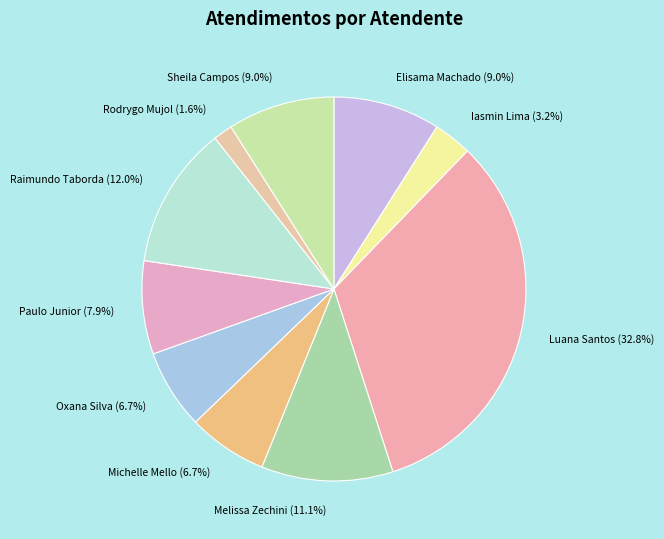

What is the smallest slice in the pie chart?

Rodrygo Mujol (1.6%)